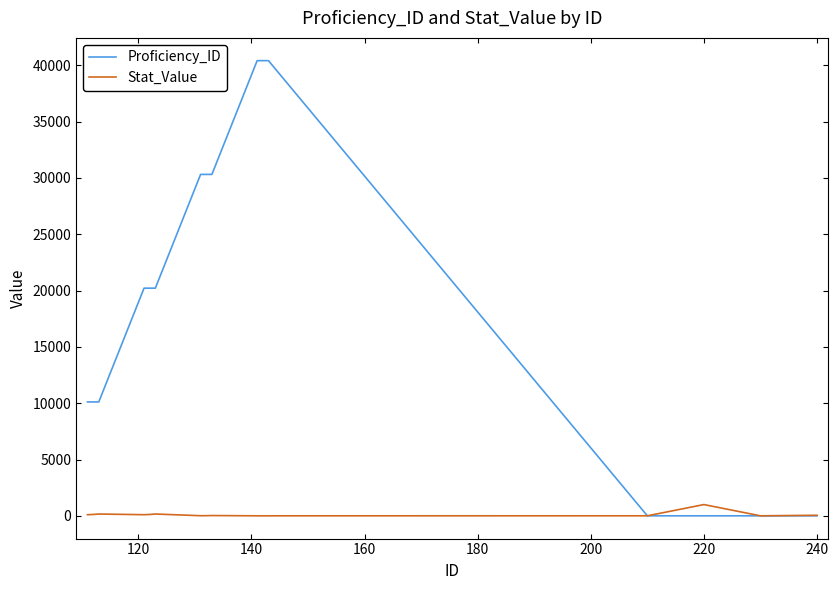

What is the maximum value shown in the chart?

40413.0